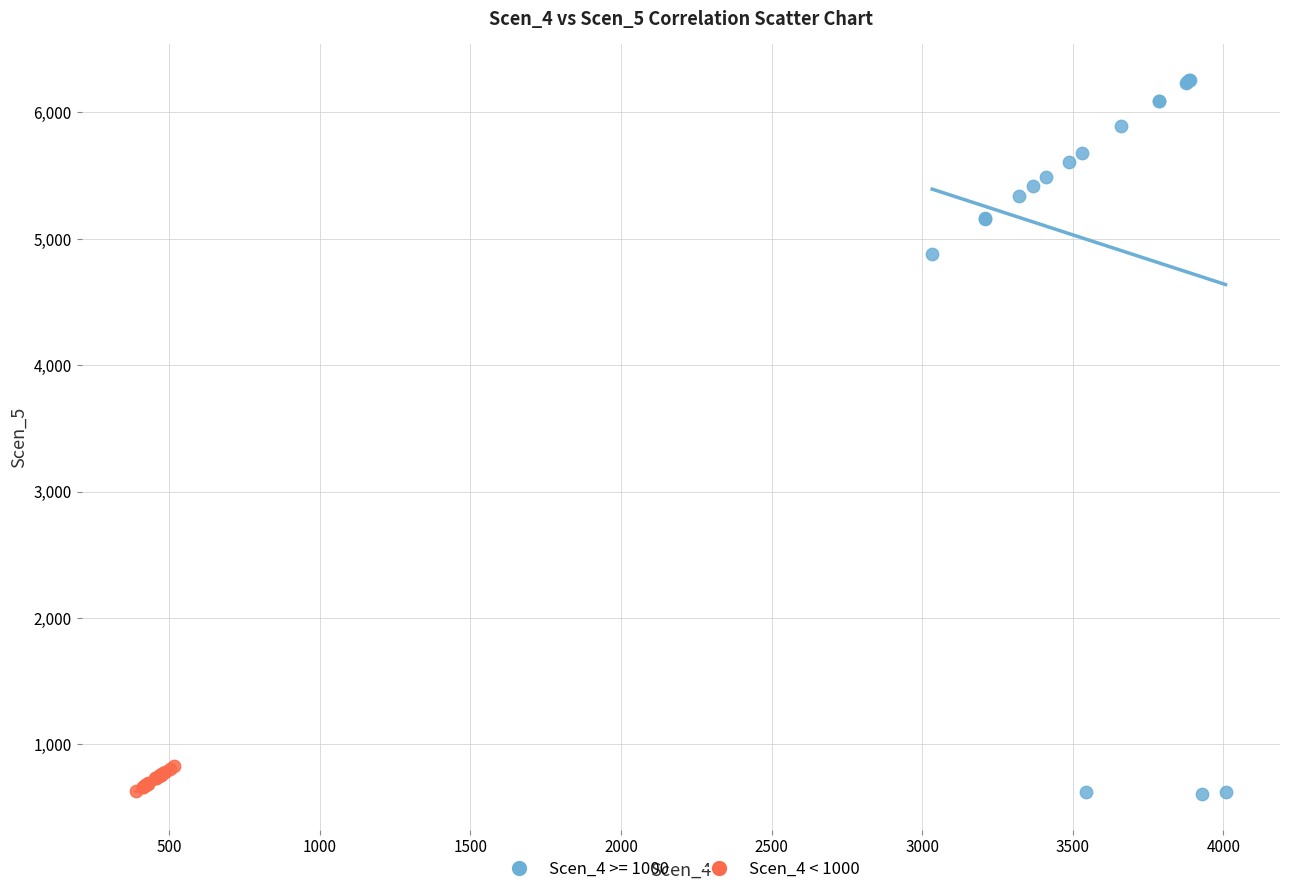

Which series reaches the maximum Y coordinate?

Scen_4 >= 1000